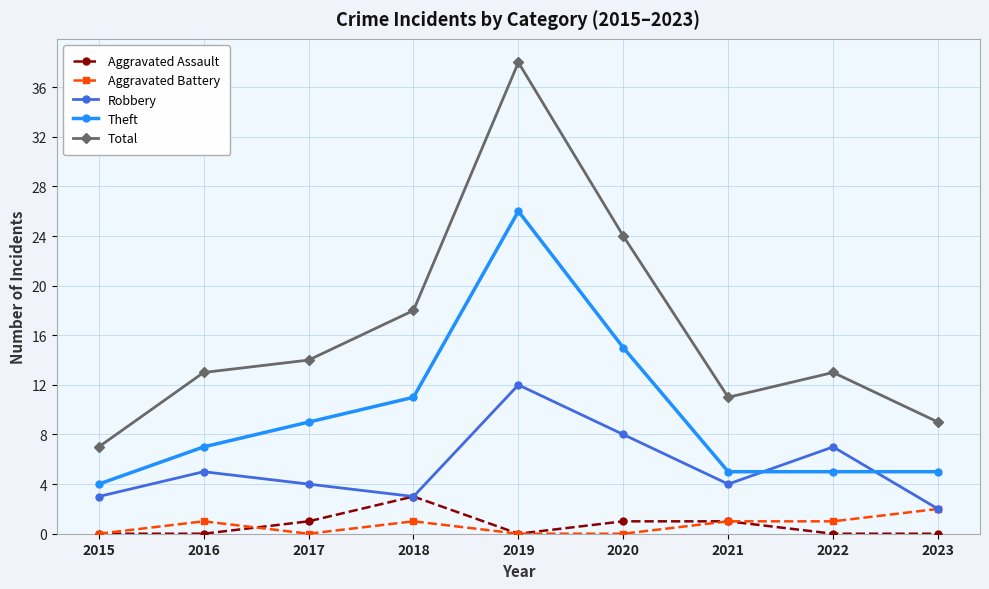

Which series has the largest range (max minus min)?

Total